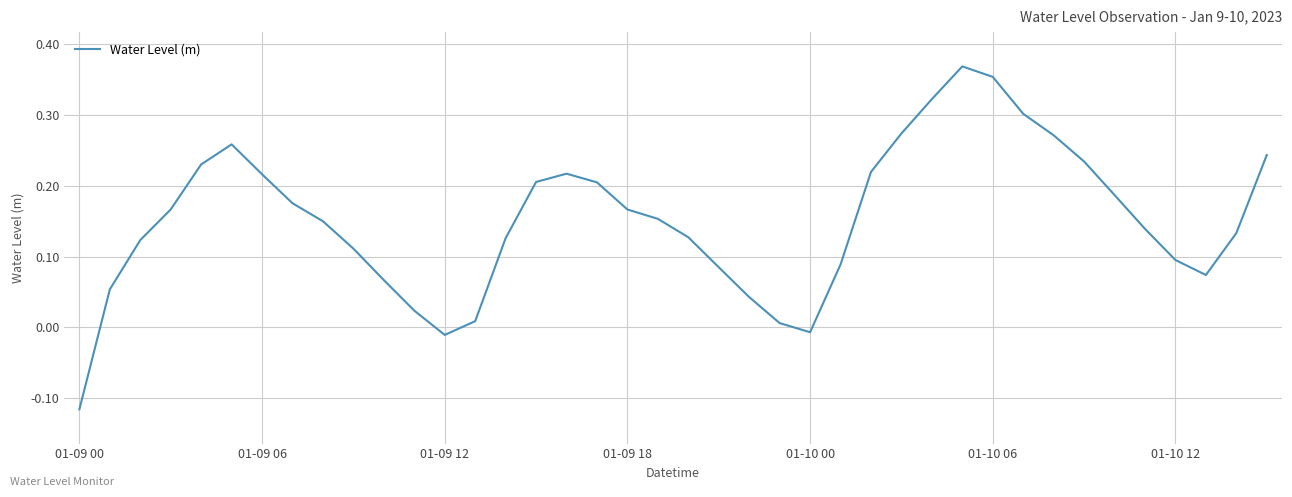

What is the difference between the maximum and minimum values?

0.5